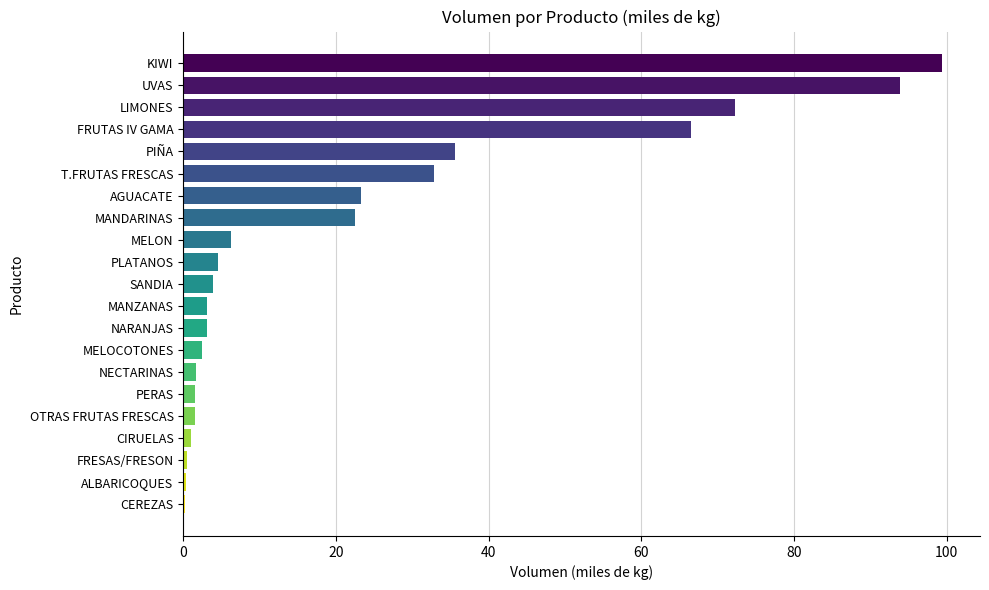

Where is the data nearest to the value 49?

PIÑA